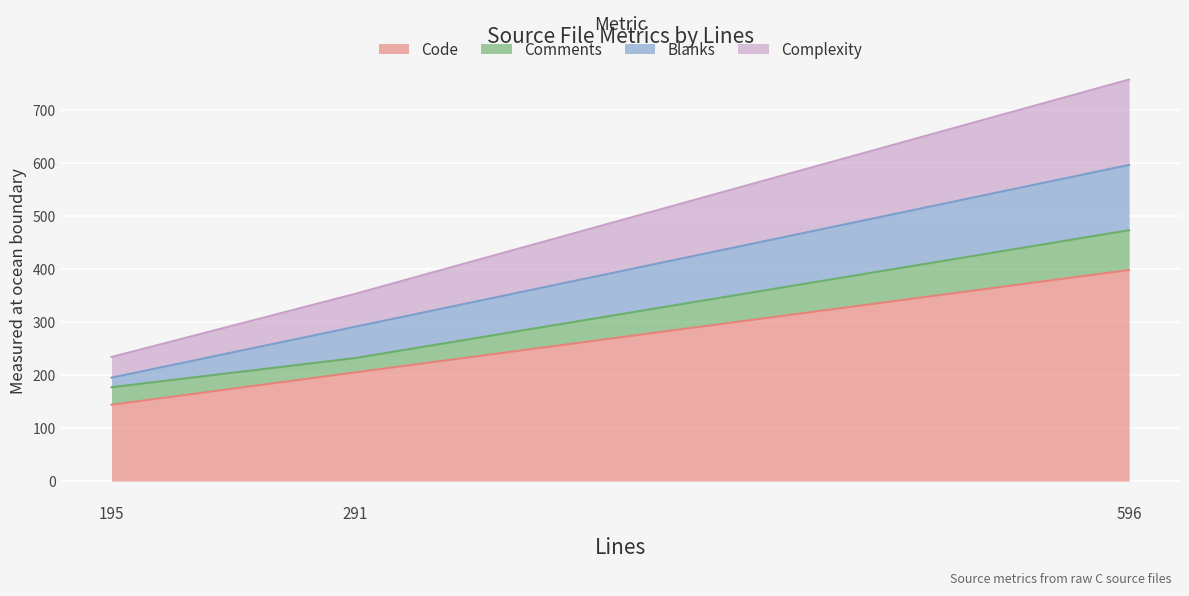

At how many categories does at least one series exceed 337?

1